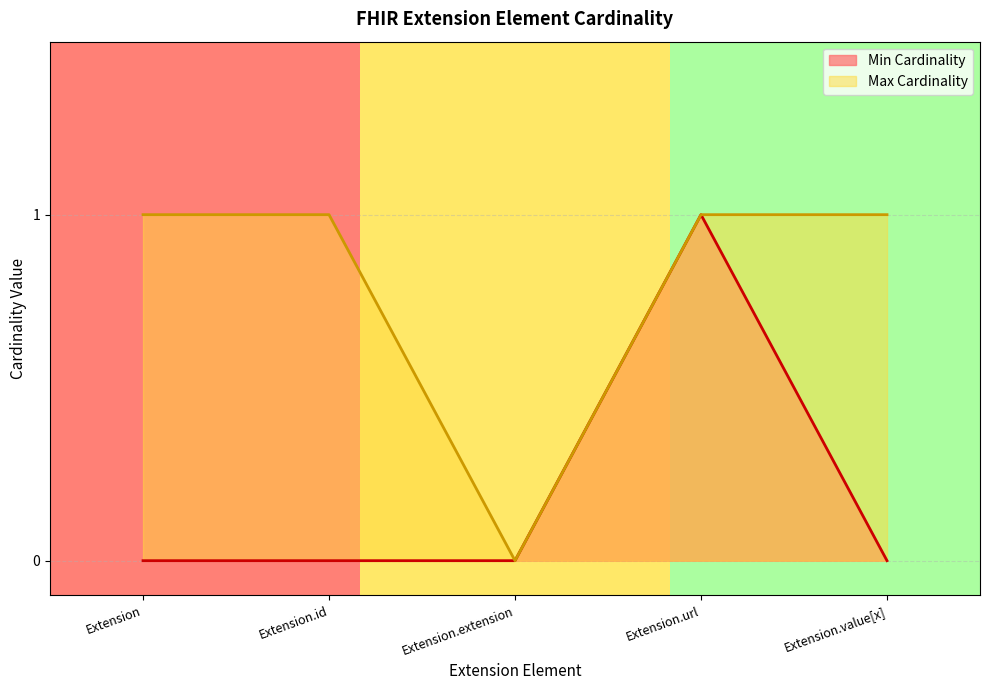

Reading right to left, extract all data points from this chart.

Min Cardinality: 0	1	0	0	0
Max Cardinality: 1	1	0	1	1